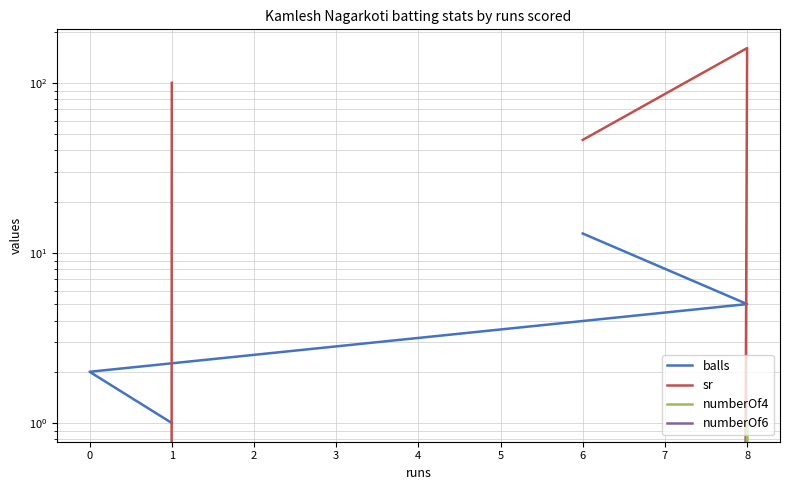

How many numberOf4 values are between 0 and 1?

4